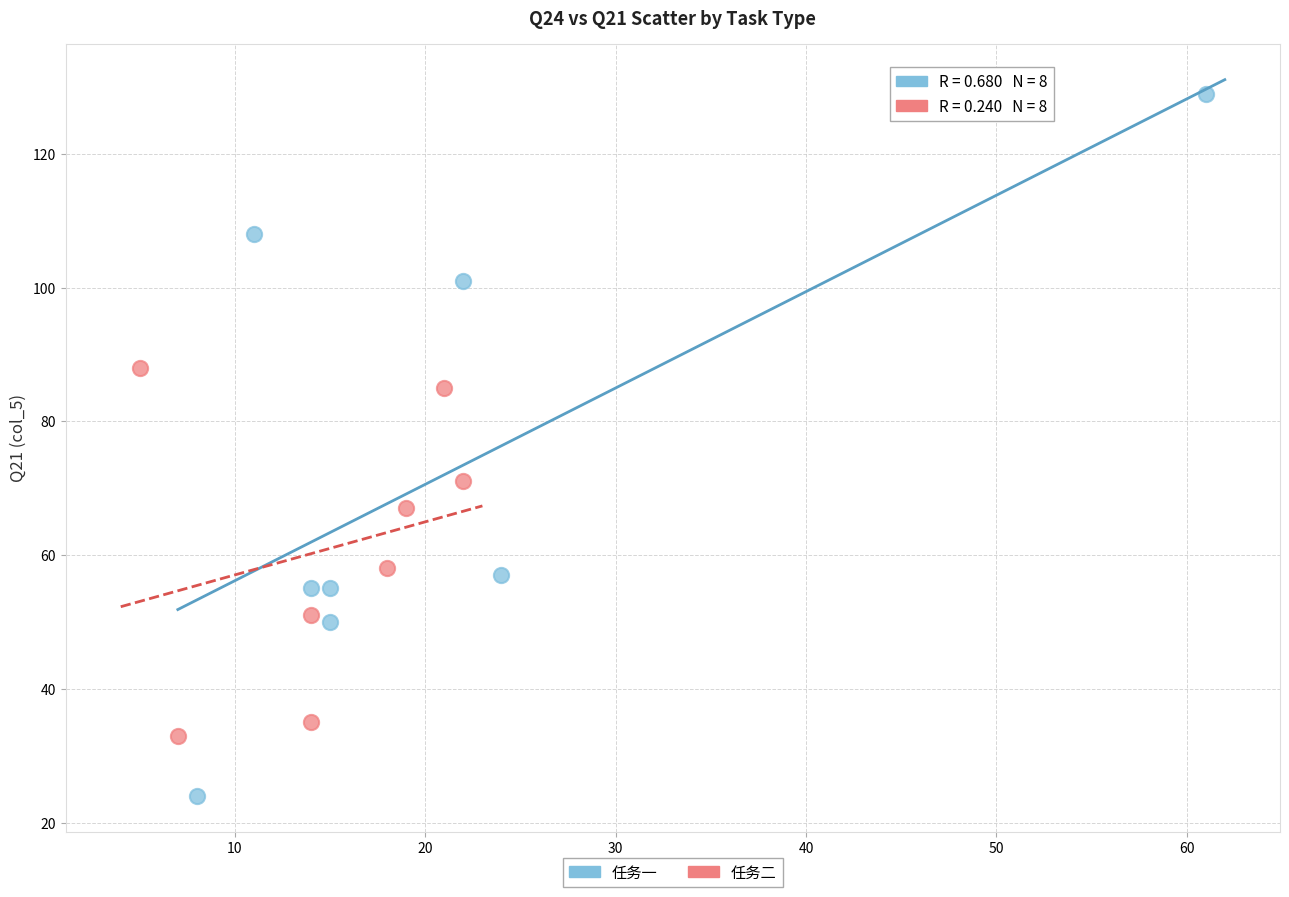

Which series reaches the maximum Y coordinate?

任务一